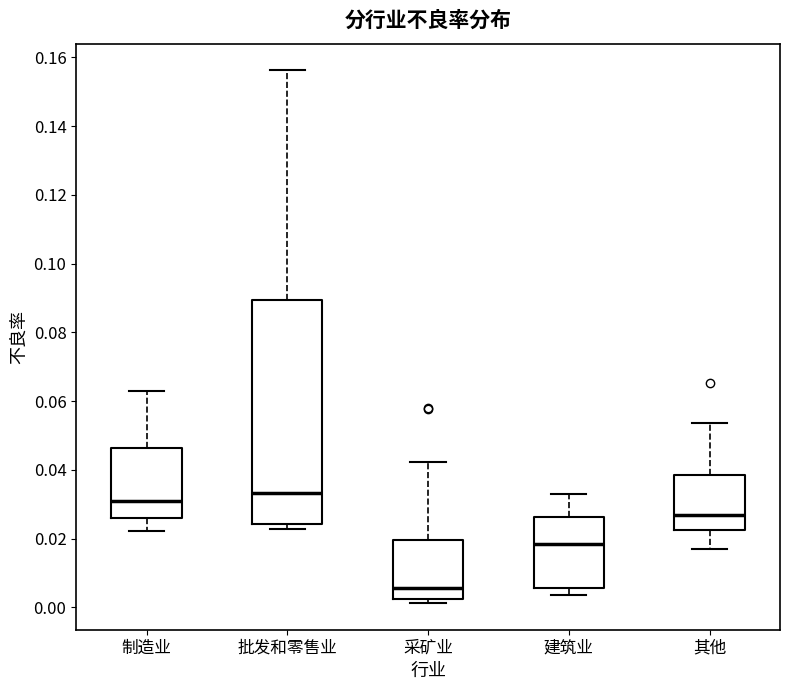

Which box has the lowest median line?

采矿业